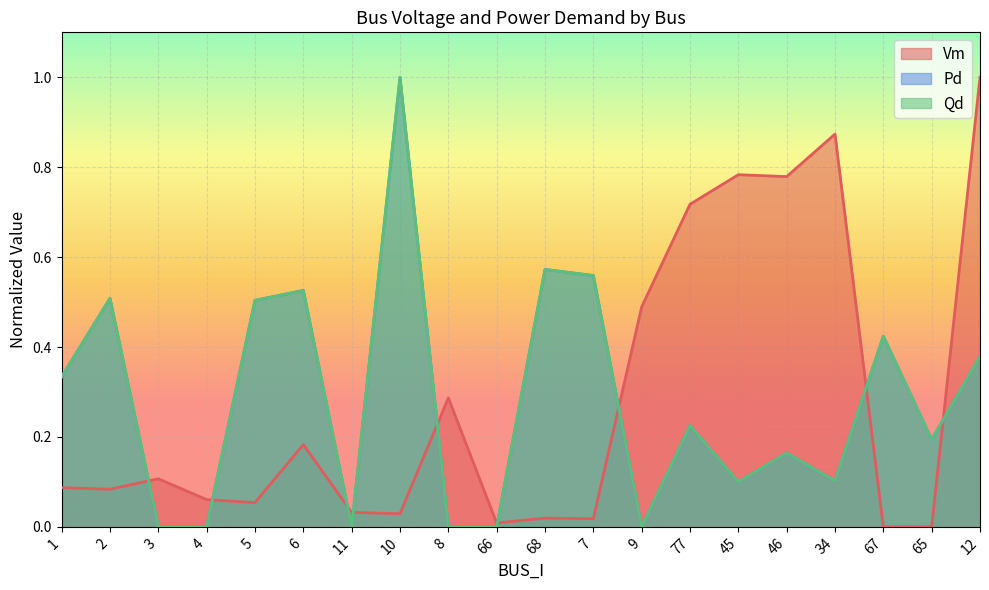

What is the value of the Qd point at the 6th from the left?

0.5